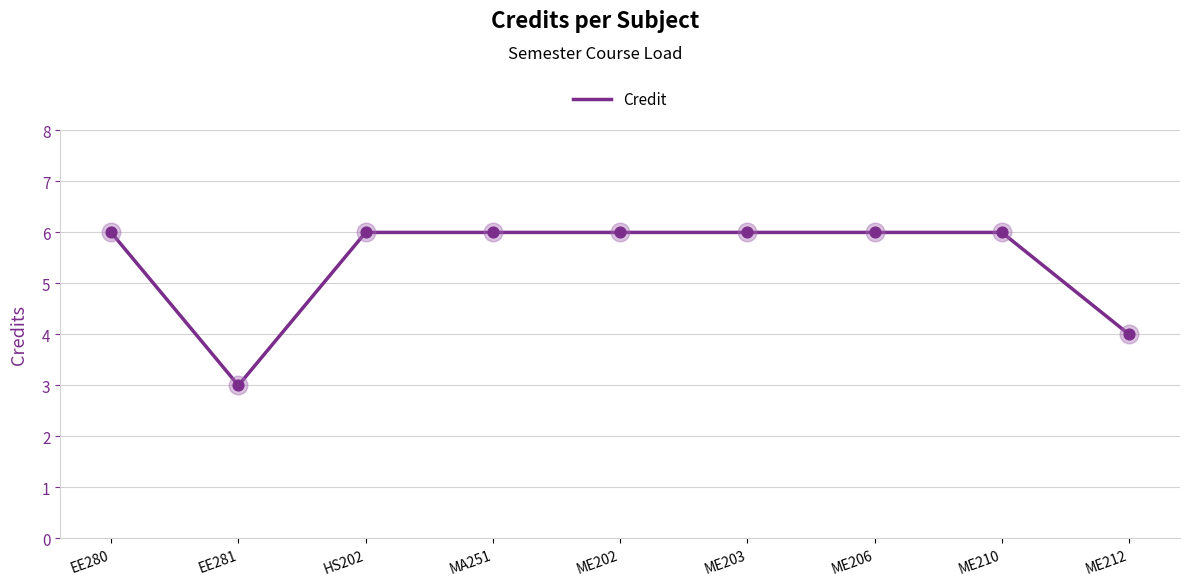

Which has a higher value, EE281 or EE280?

EE280